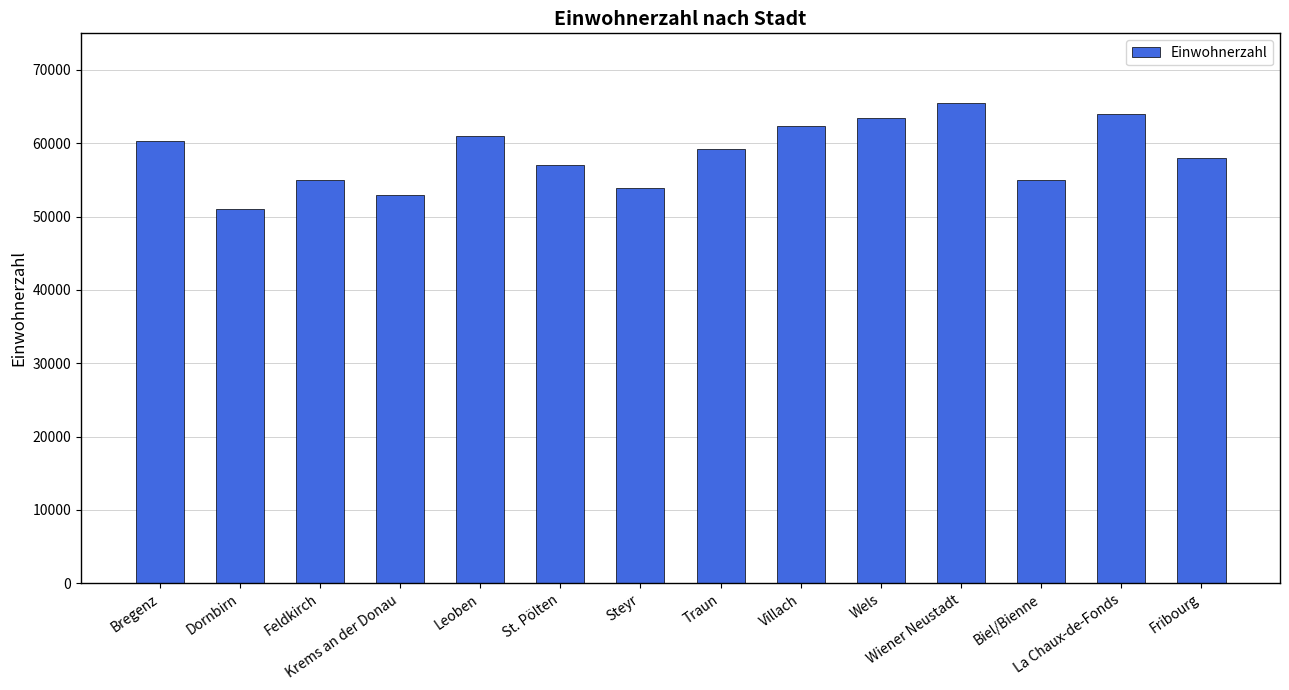

What is the average value?

58479